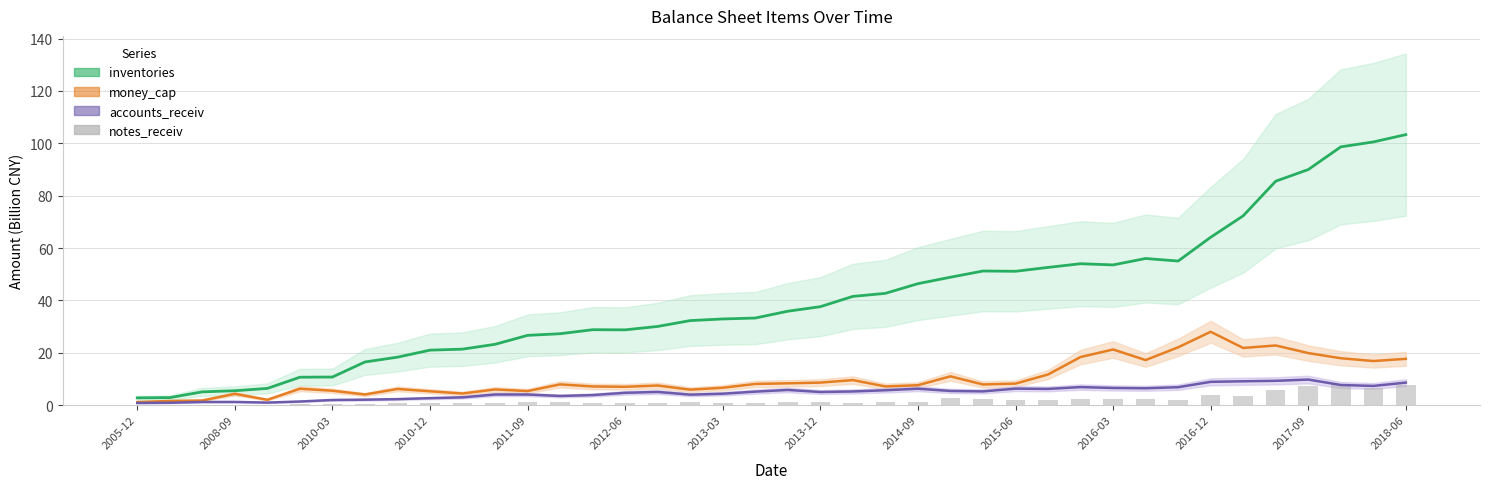

What is the total value across all series at 38?

131.2